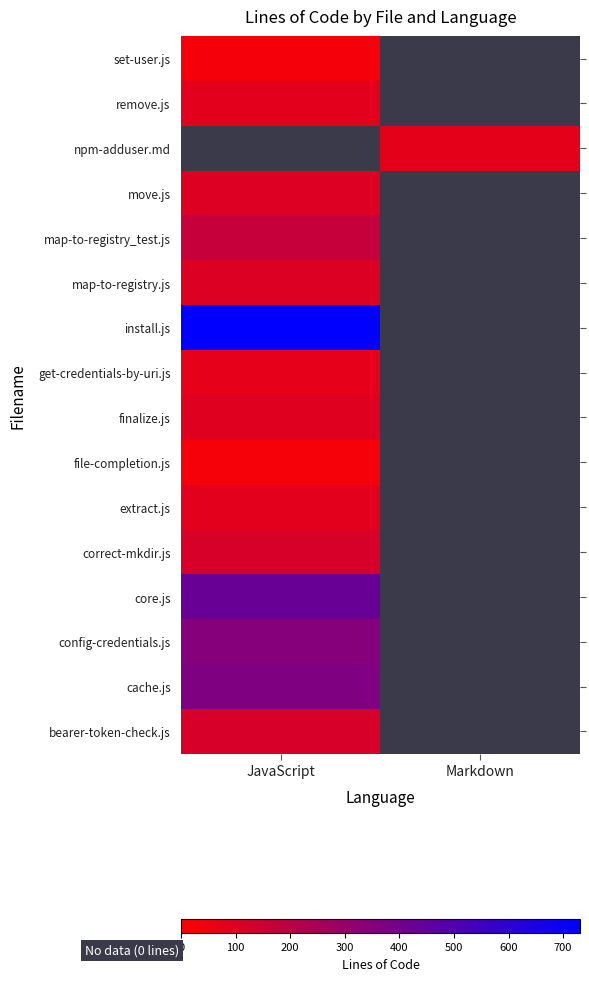

What is the sum of the set-user.js values at Markdown and JavaScript?

29